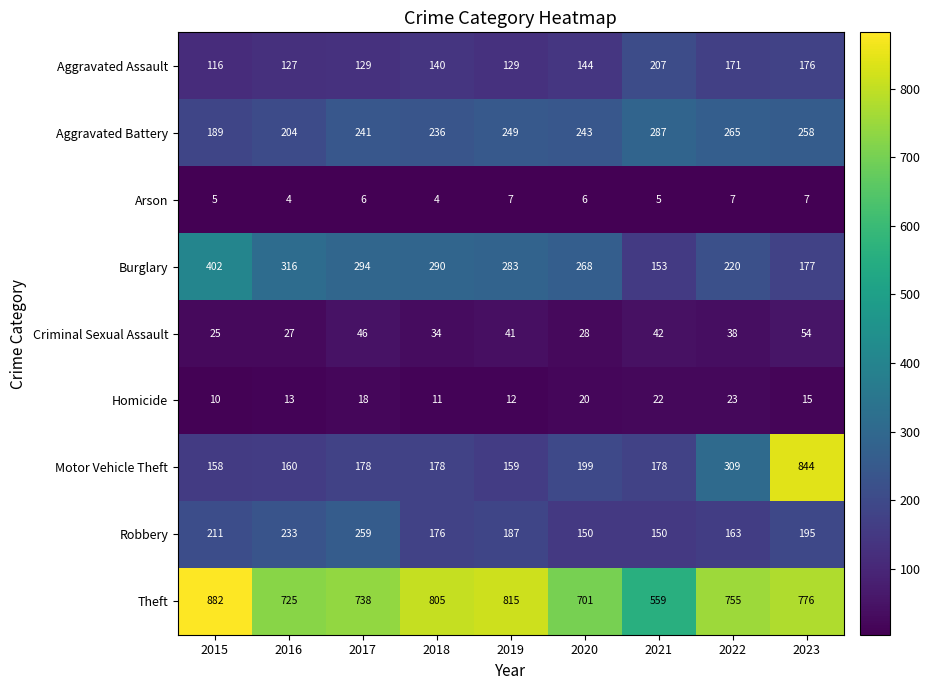

Is it true that Burglary equals 407 at 2019?

False